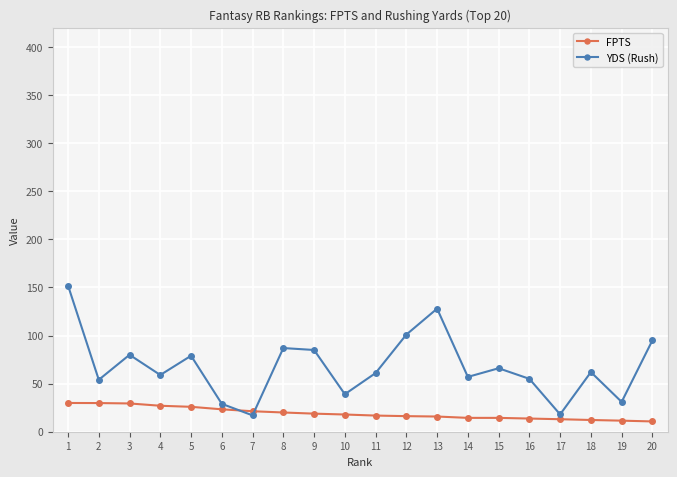

What is the difference between the highest and lowest values at 3?

50.6